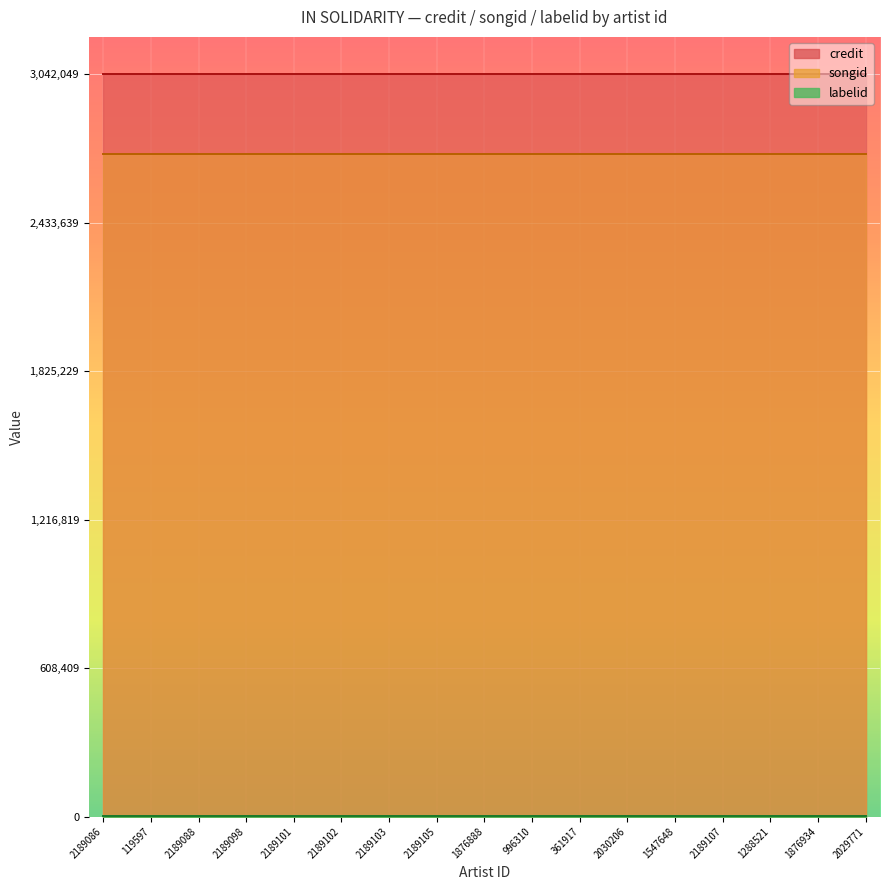

At 2189098, list the series in order from largest to smallest.

credit, songid, labelid